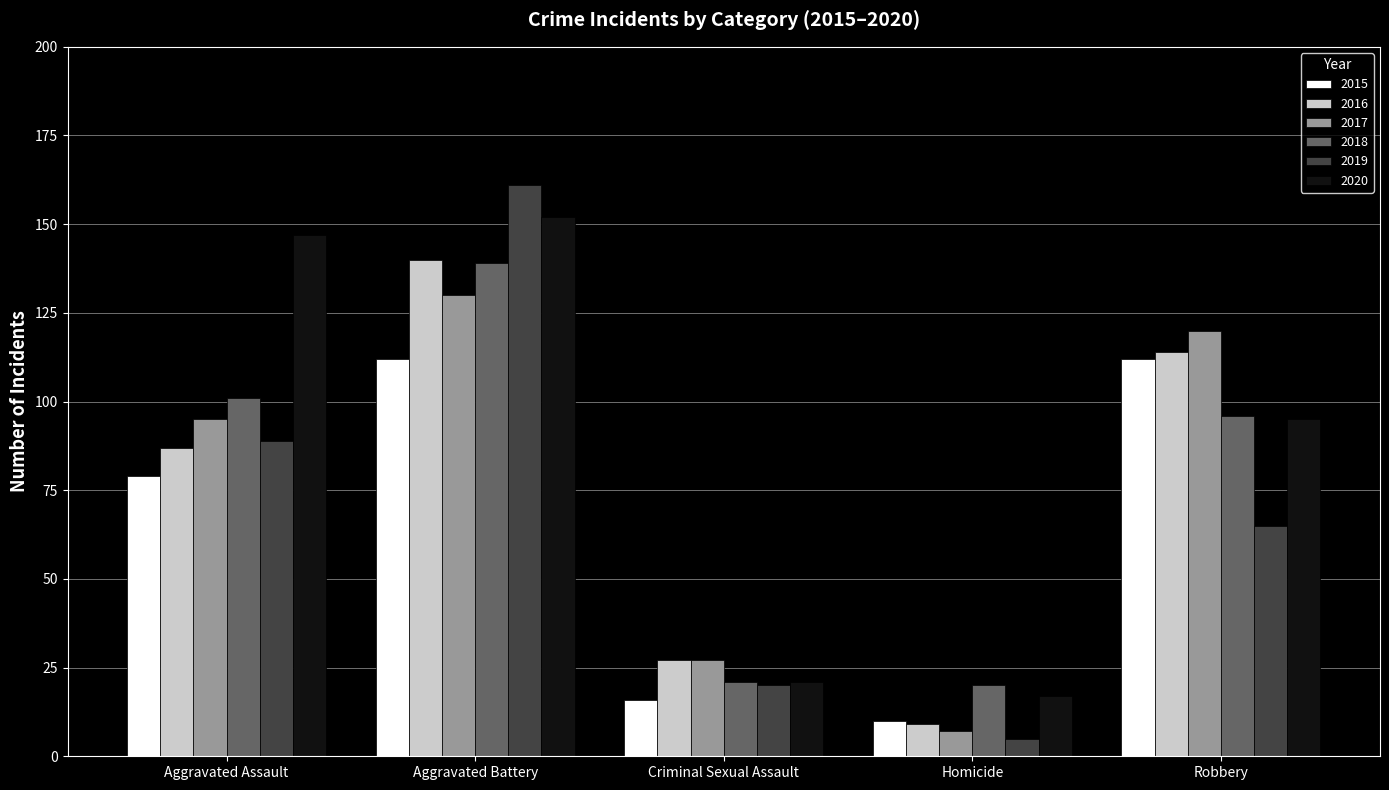

Count the number of data series in this chart.

6